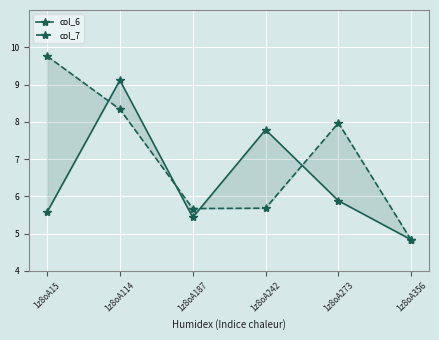

What are all the series names shown in the legend?

col_6, col_7